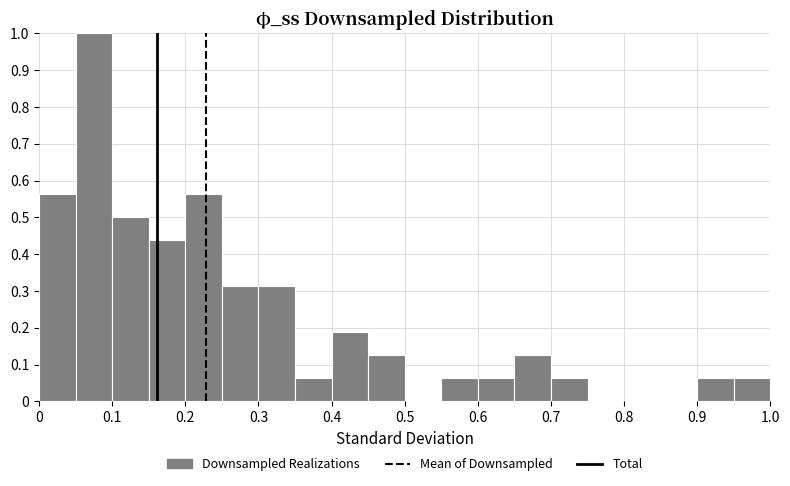

What is the height of the bar covering 0.40 to 0.45 on the x-axis? The values are not printed on the chart, so give them approximately, as read against the axis.

0.19